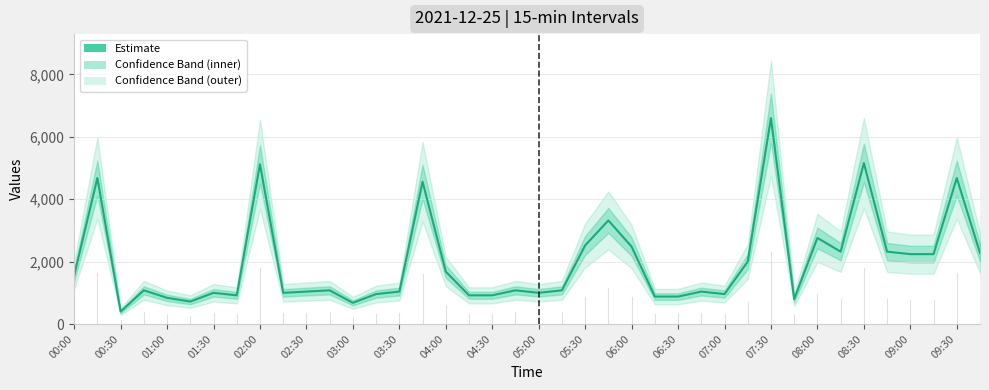

What is the label of the 4th point from the left?

01:30